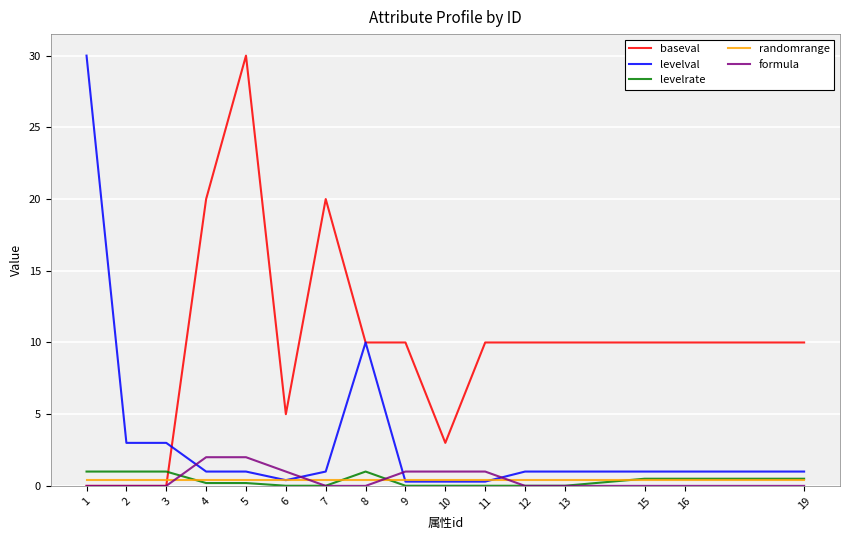

Does the chart have visible grid lines?

Yes